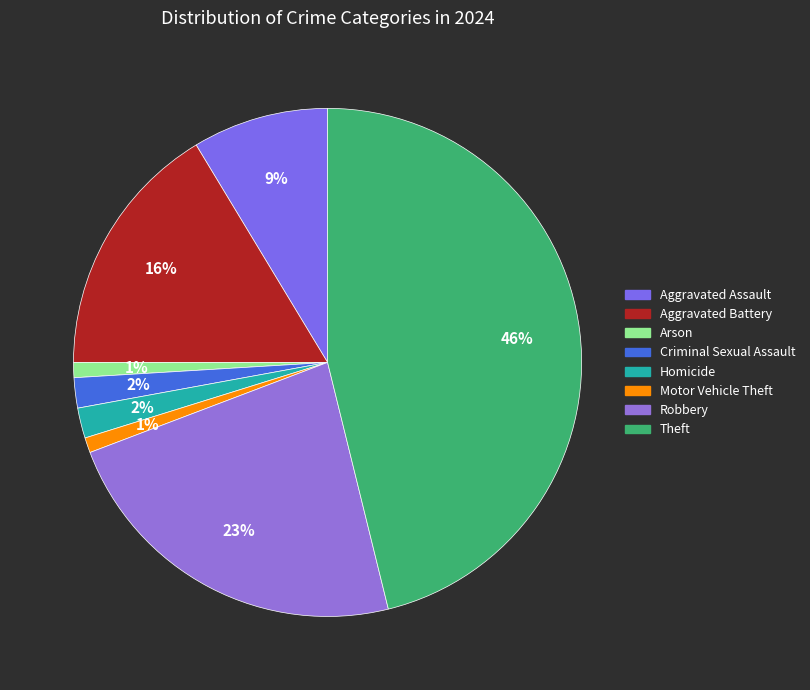

How many slices are in this pie chart?

8